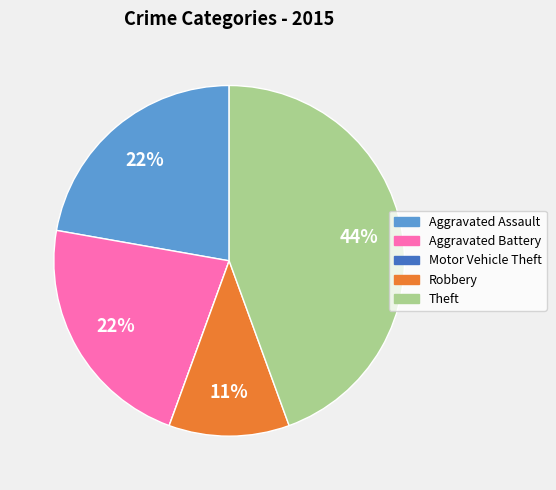

Which slice is the largest?

Theft